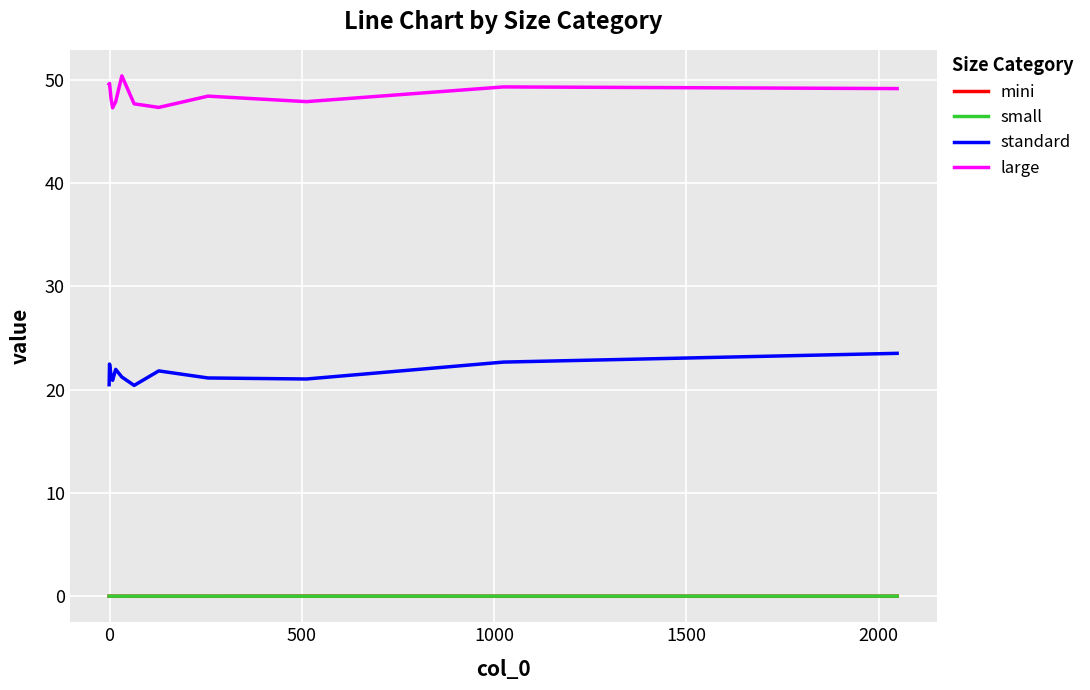

Which series has the largest total across all categories?

large